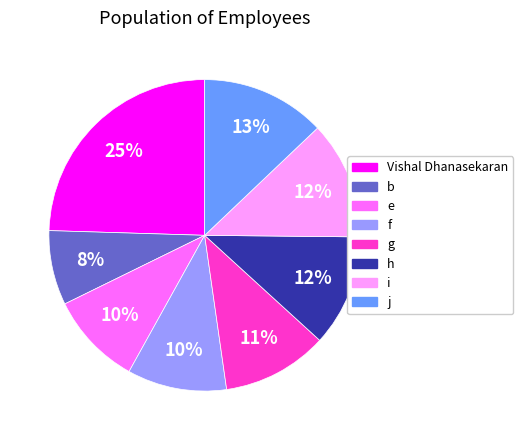

Is there a majority slice in this chart?

No